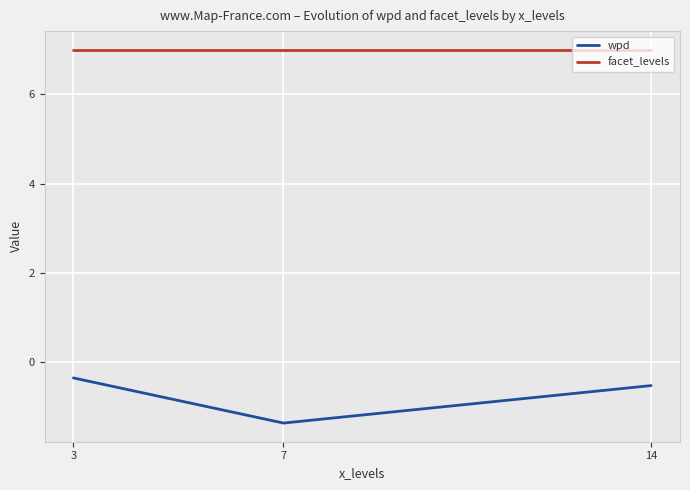

How many lines are shown in the chart?

2